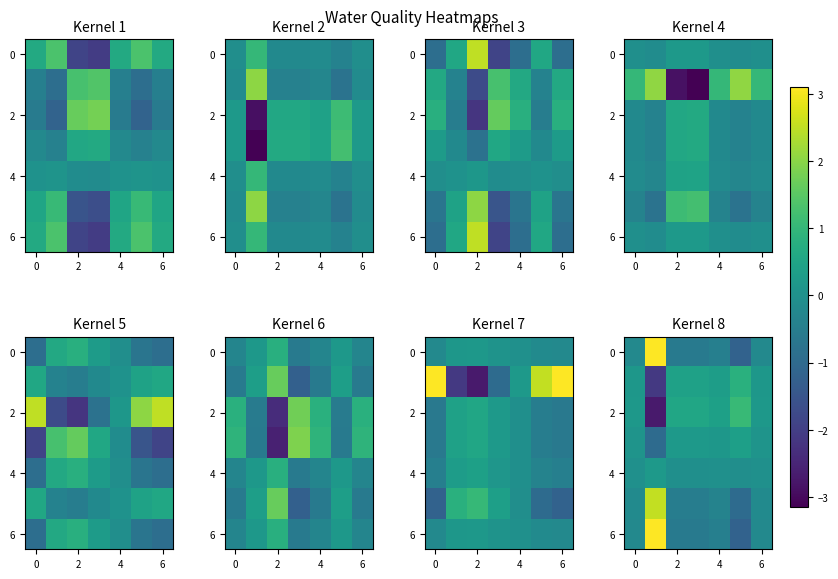

What is the difference between the maximum and minimum values in the 6 series?

4.3